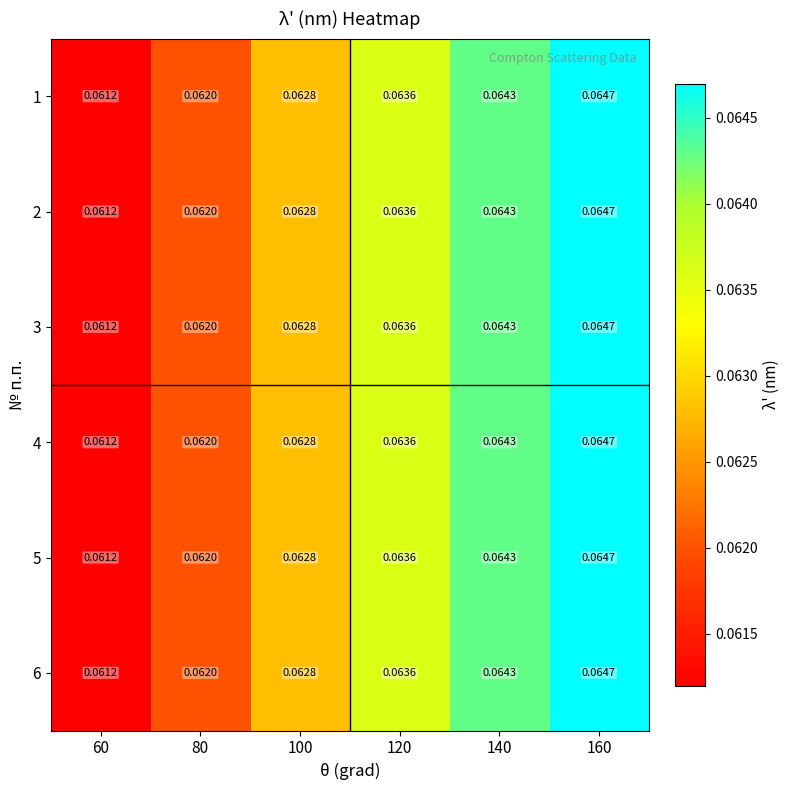

At which category is the sum across all series the highest?

160